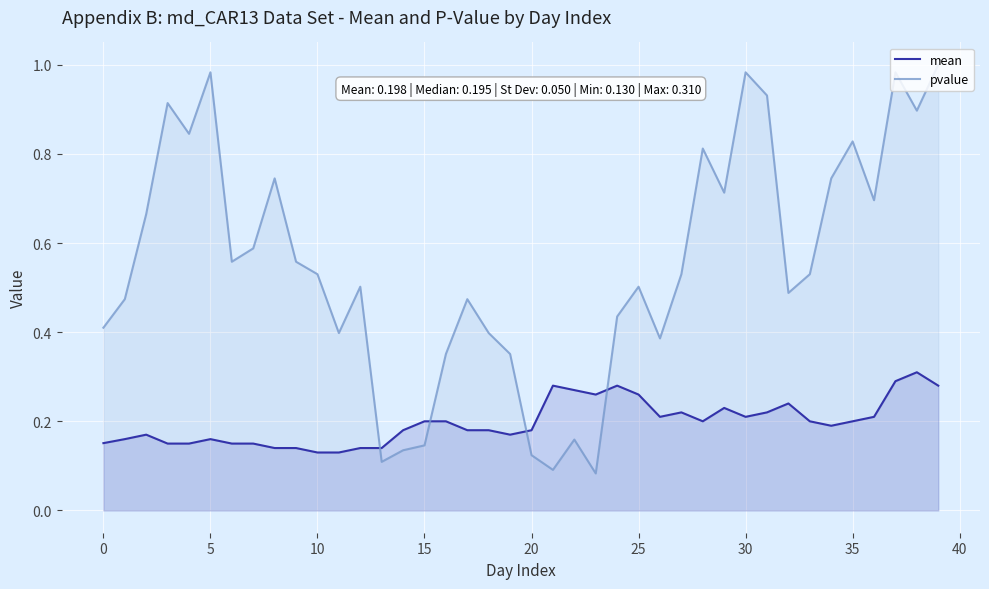

How many lines are shown in the chart?

2